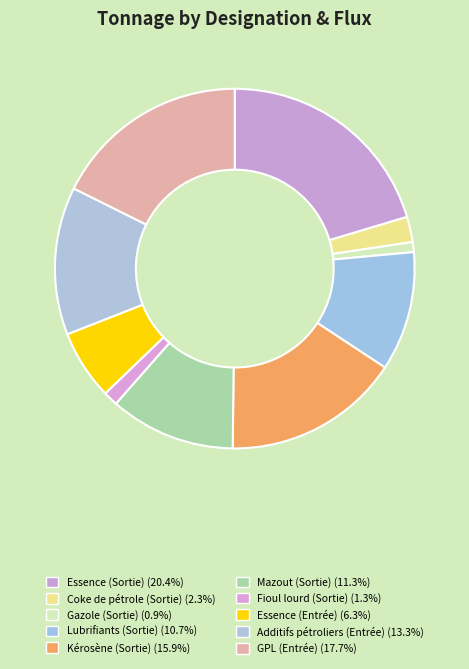

What is the smallest slice in the pie chart?

Gazole (Sortie)